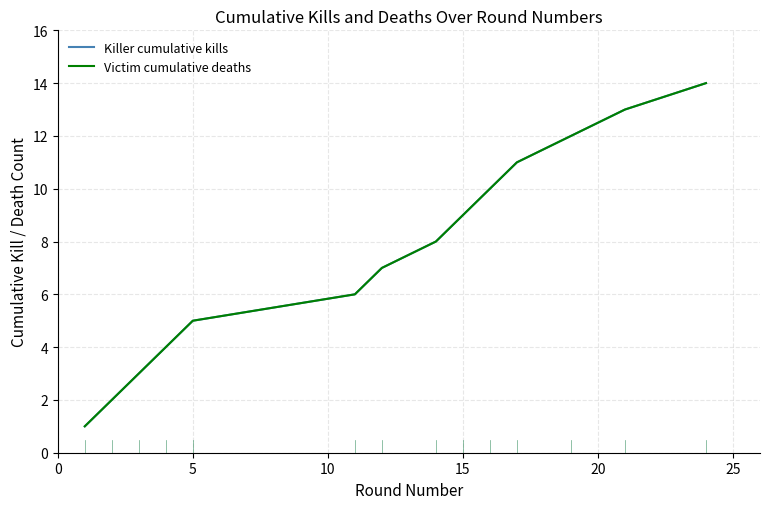

Is this an area chart (filled region under the line)?

No